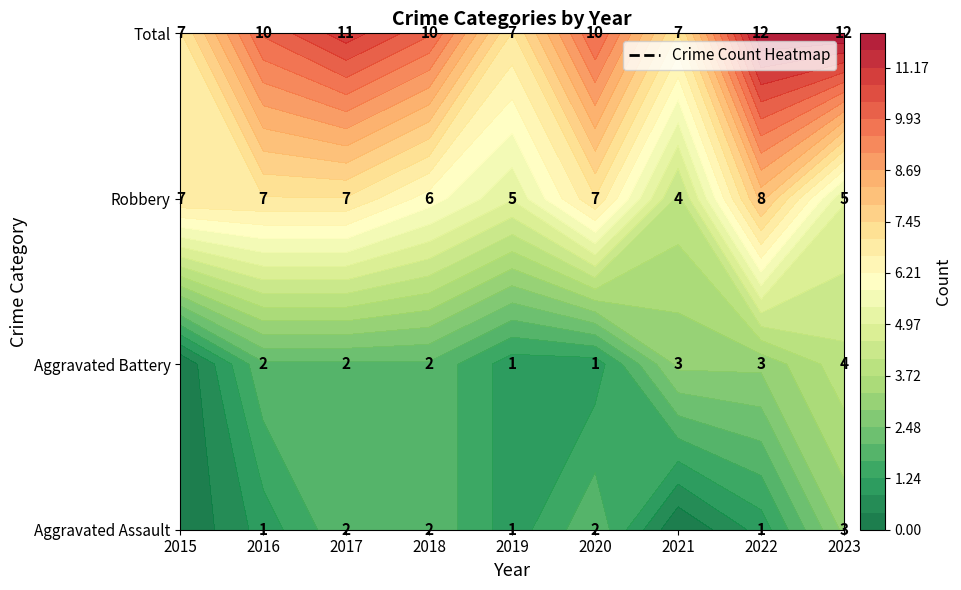

What is the difference between the second highest and minimum values in the Robbery series?

3